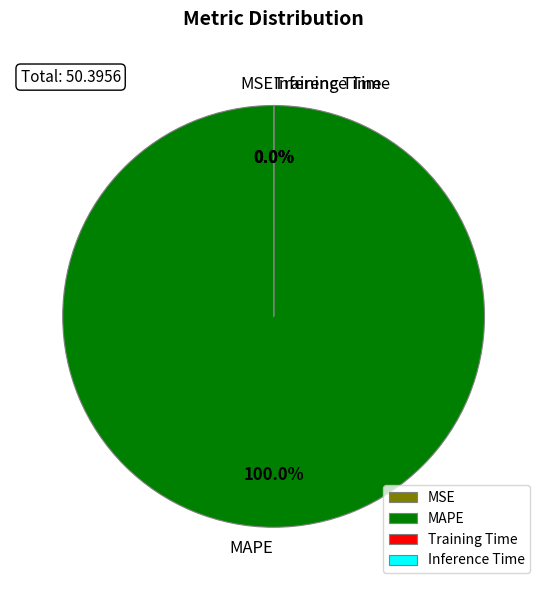

Does any single category account for the majority?

Yes